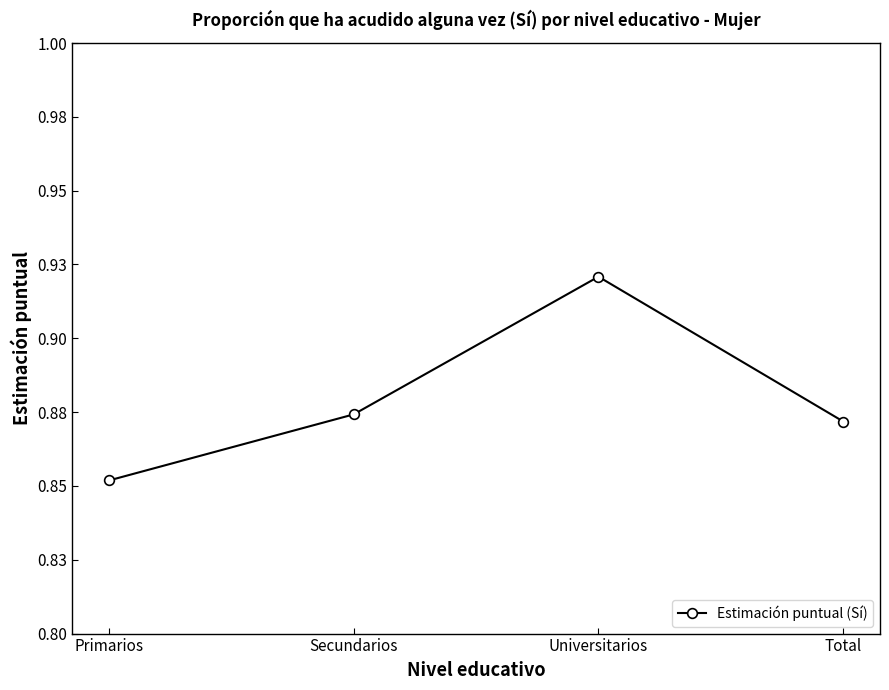

Is this an area chart (filled region under the line)?

No